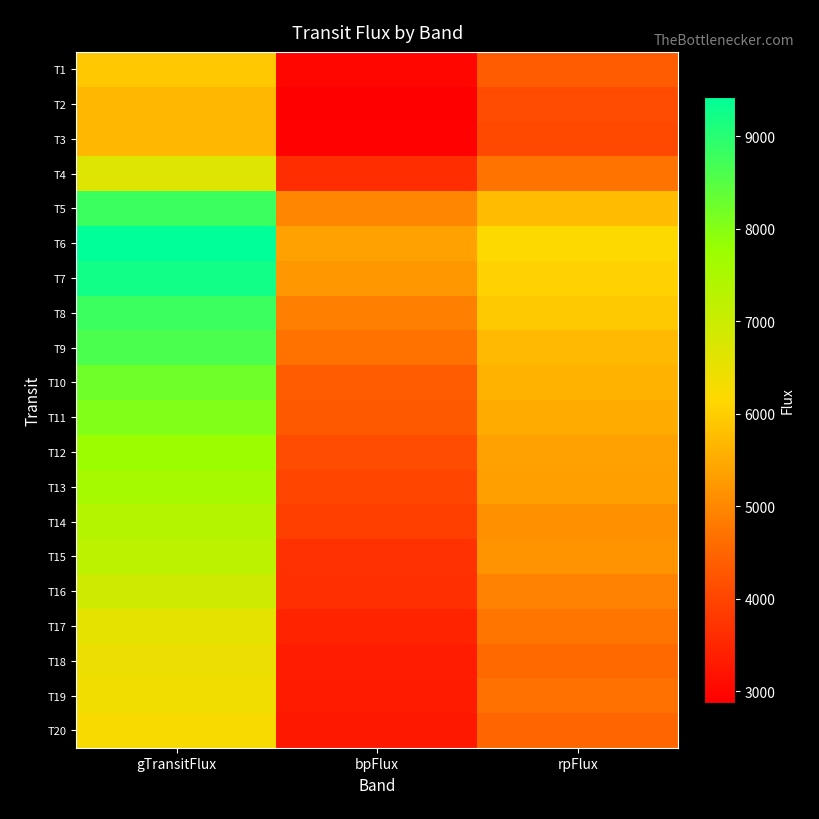

How many categories are shown in the chart?

3